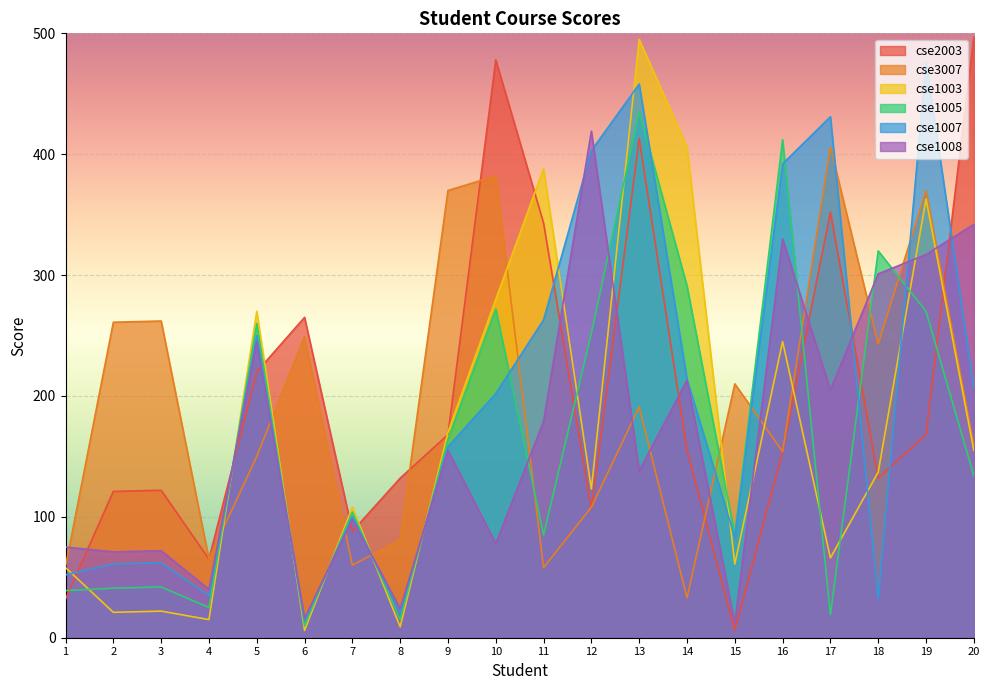

What is the sum of the cse1005 values at 19 and 20?

404